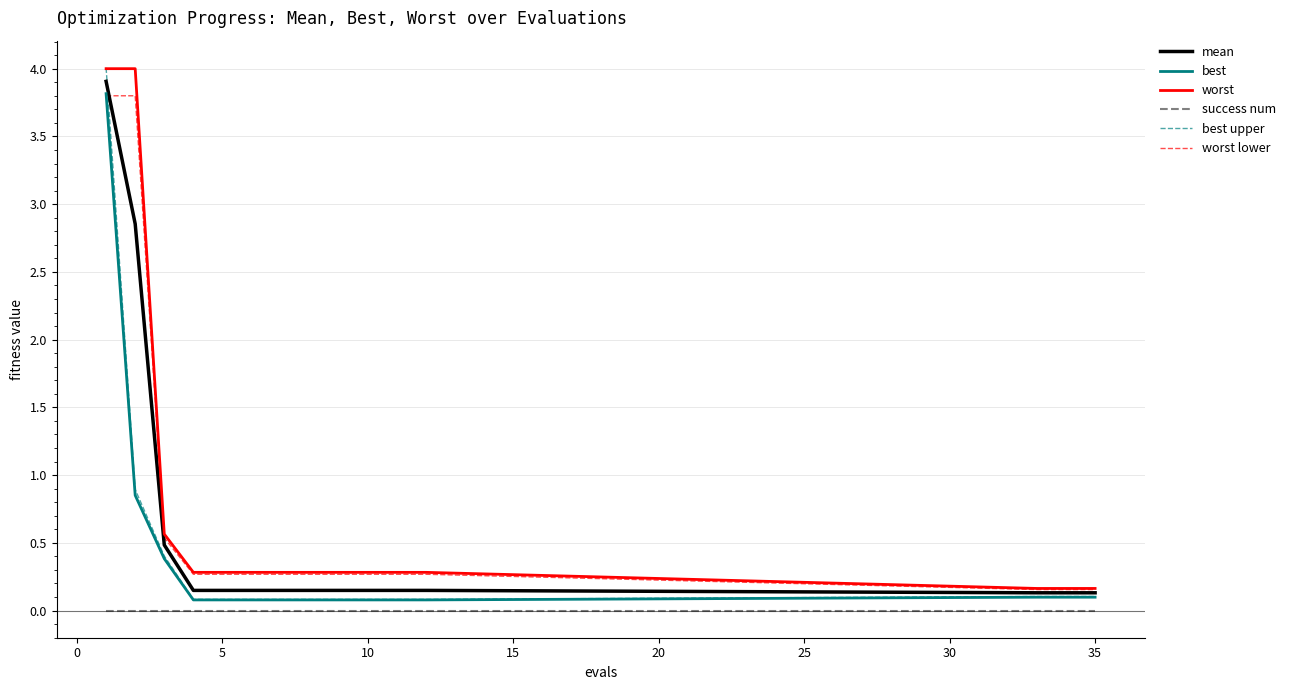

True or false: success num and worst cross at least once.

False